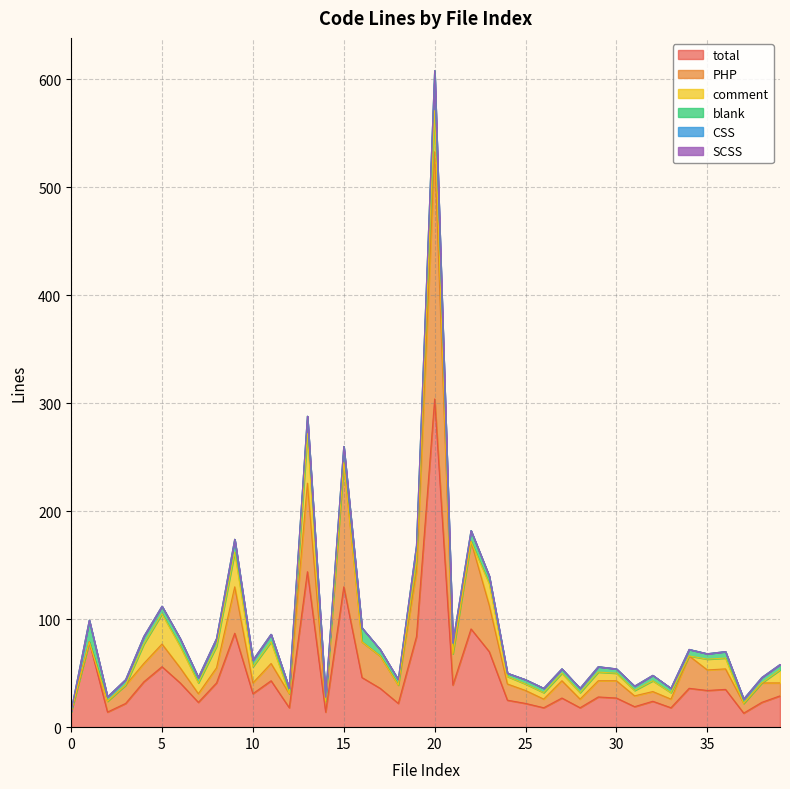

At how many categories does at least one series exceed 58?

8